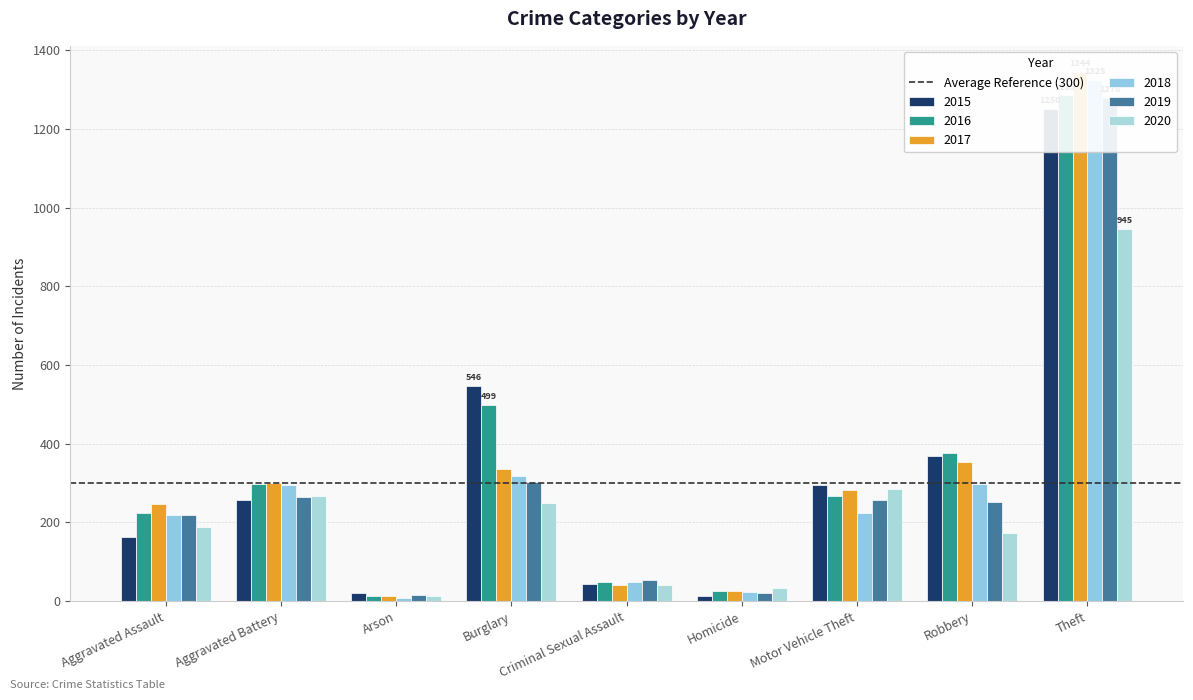

The value of 2017 at Homicide is 27. True or false?

True